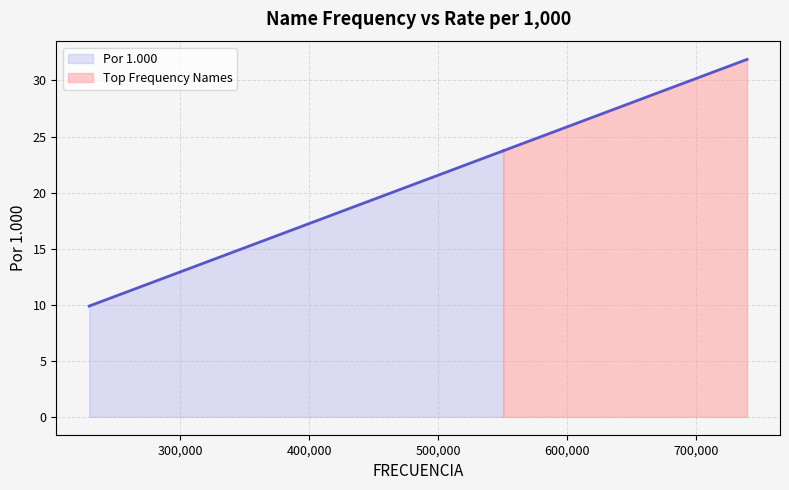

Does the chart display data point markers on the line(s)?

No